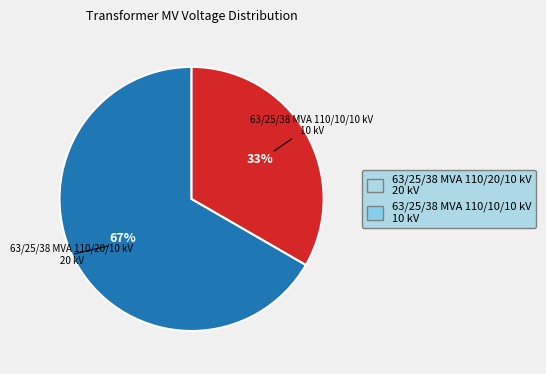

True or false: 63/25/38 MVA 110/20/10 kV accounts for 67% of the total.

True